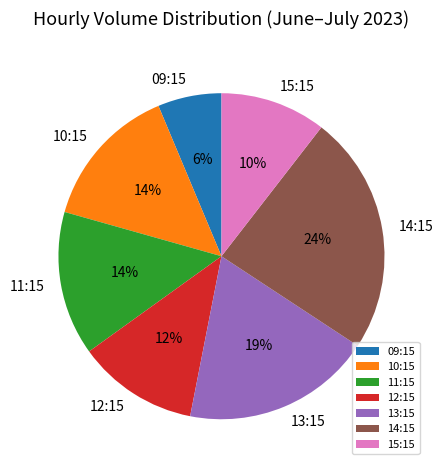

Do 10:15 and 14:15 together represent more than half of the pie?

No